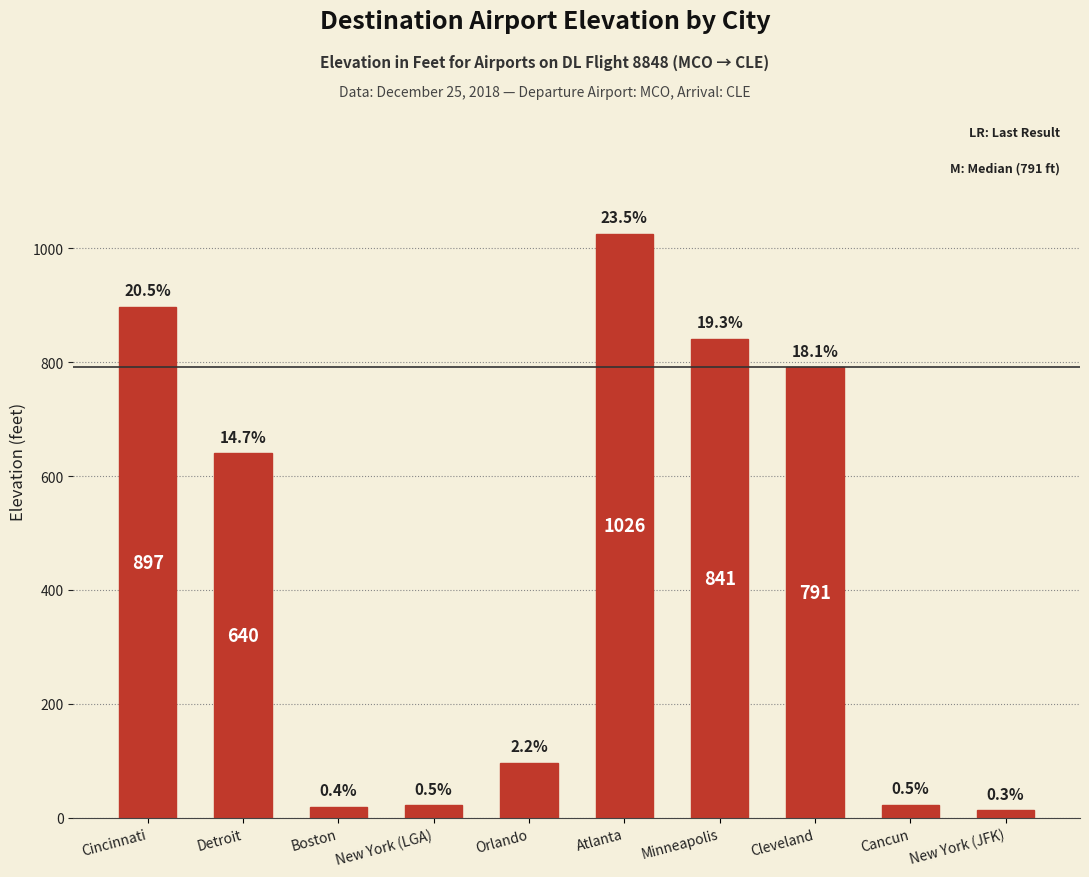

Reading left to right, transcribe all the data shown in this chart.

897	640	19	22	96	1026	841	791	23	13